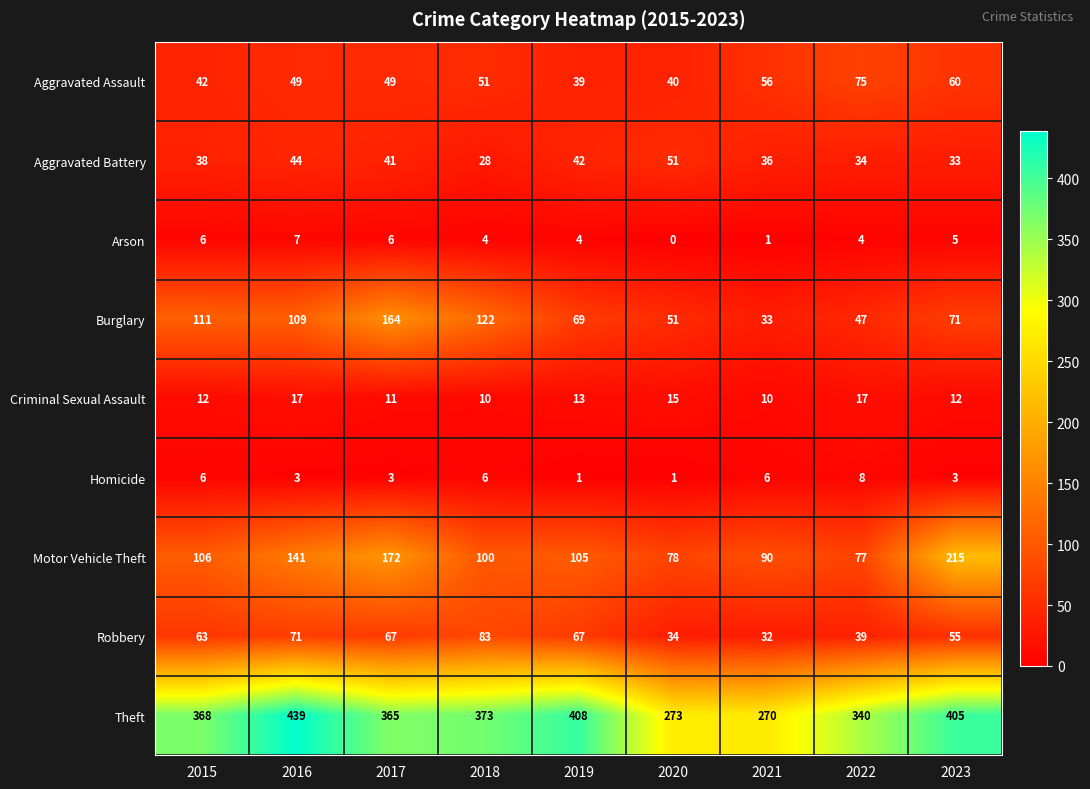

What is the difference between the maximum and second lowest values in the Theft series?

166